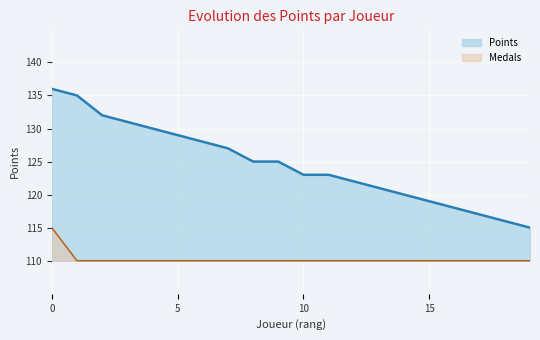

How many series are shown in this chart?

2